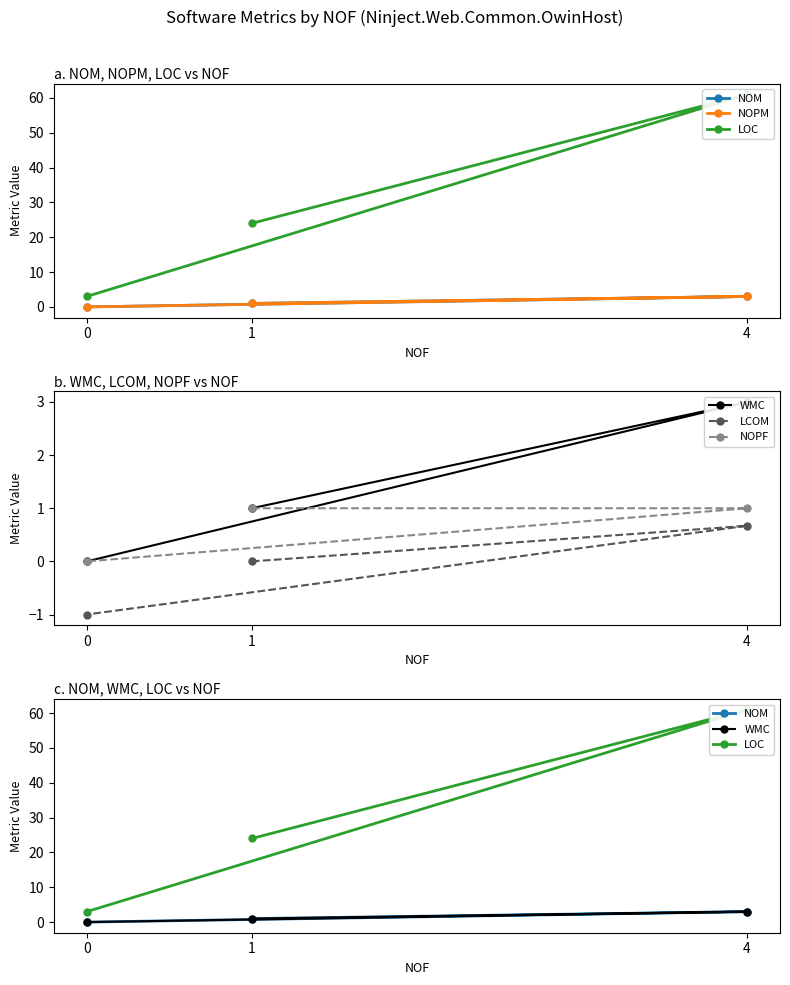

How many positive values does the NOPM series have?

2